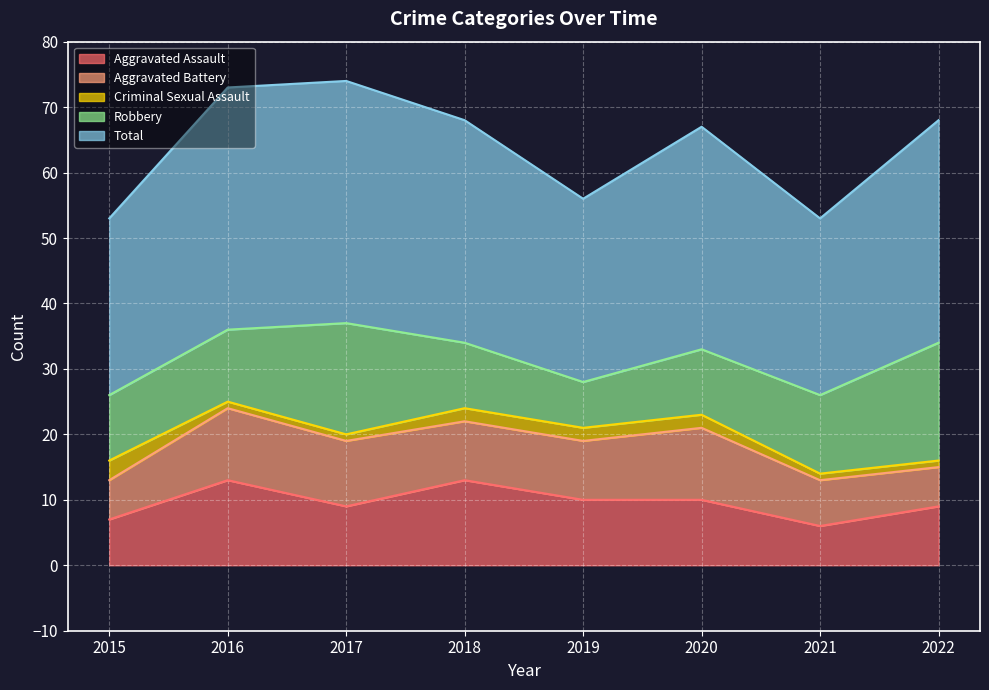

What is the total value across all series at 2016?

73